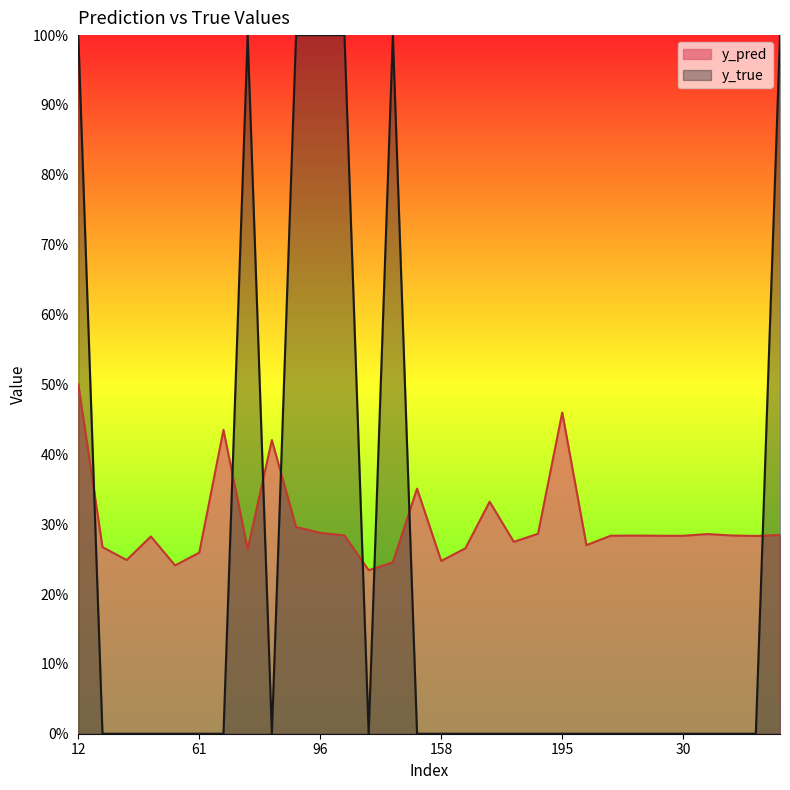

Is it true that y_true equals 0.0 at 167?

True